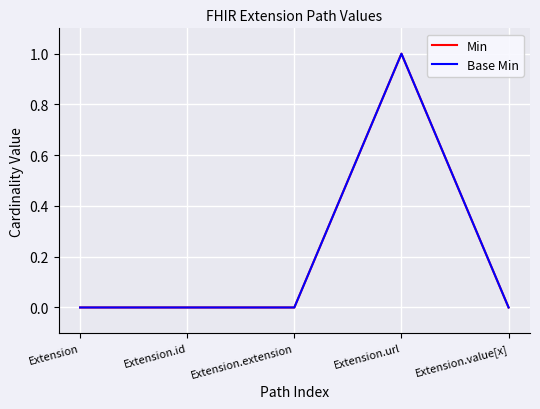

At which category does the chart reach its peak across all series?

Extension.url